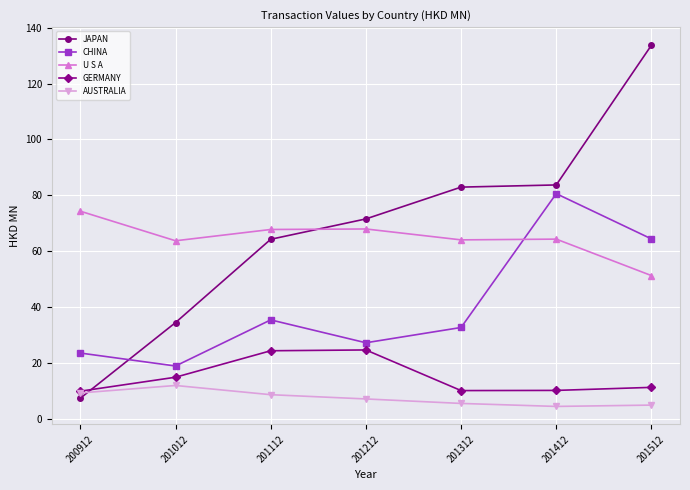

Rank the series by their maximum value, from highest to lowest.

JAPAN, CHINA, U S A, GERMANY, AUSTRALIA